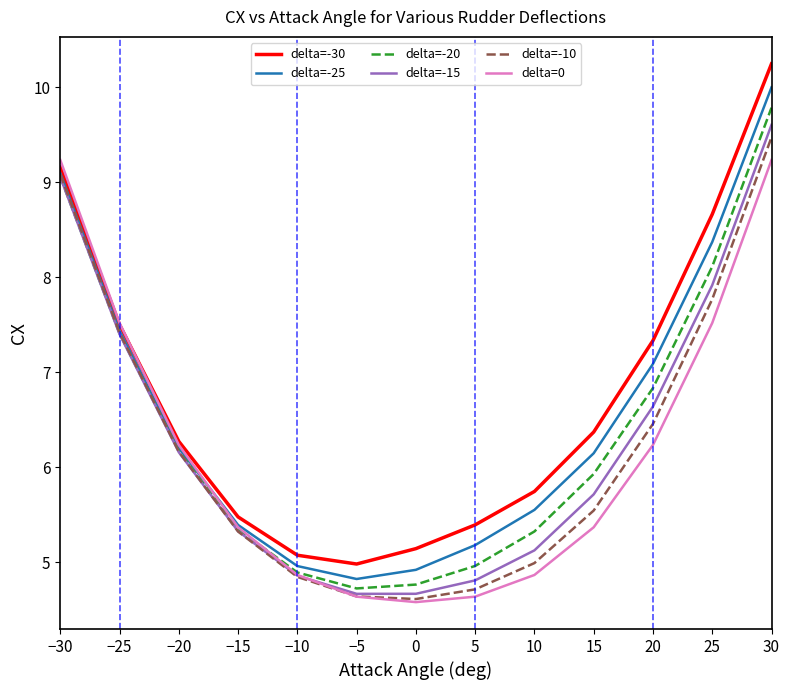

Which series has the widest spread of values?

delta=-30